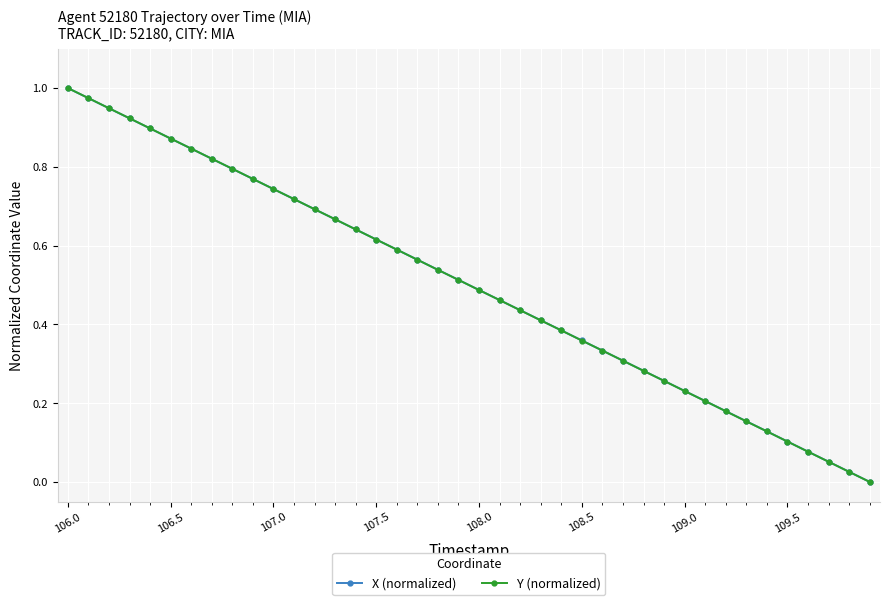

True or false: X (normalized) has more than 0 points higher than both neighbors.

False